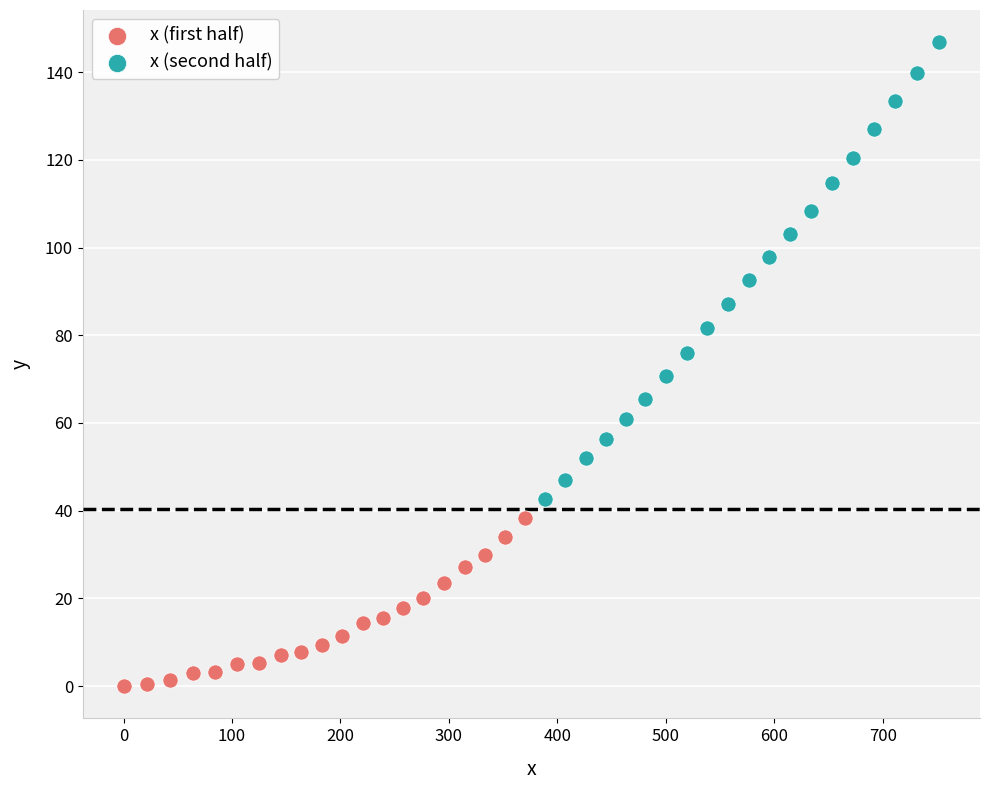

Which series reaches the maximum Y coordinate?

x (second half)